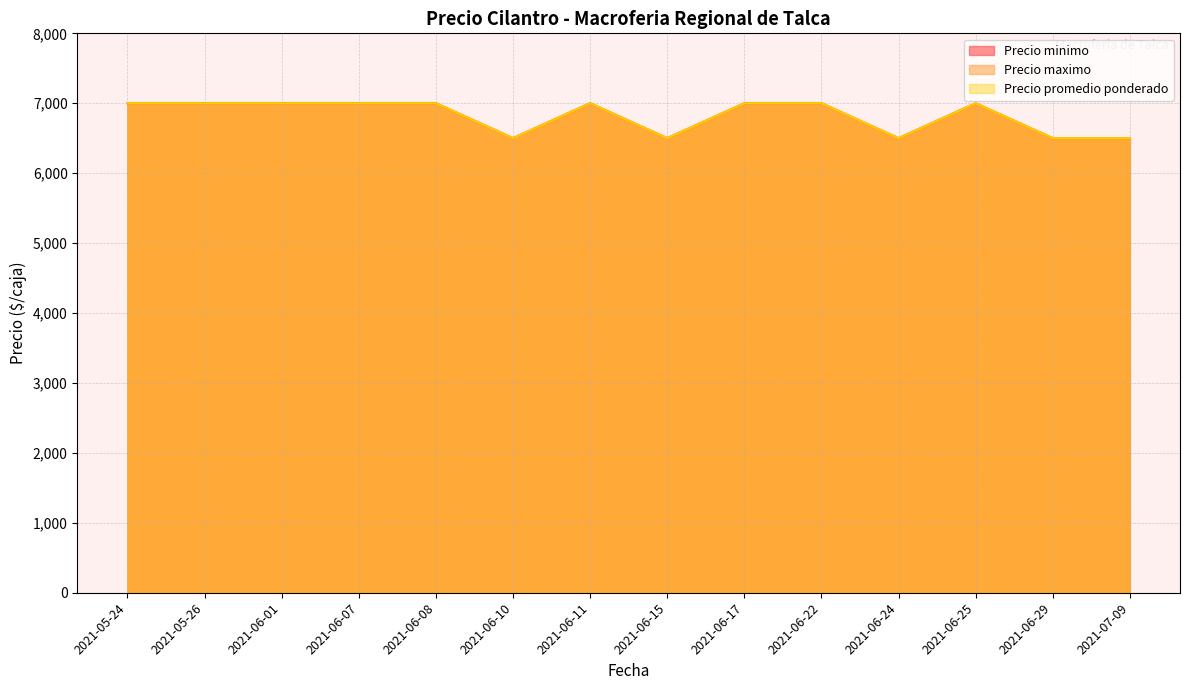

At which category is the sum across all series the highest?

2021-06-01